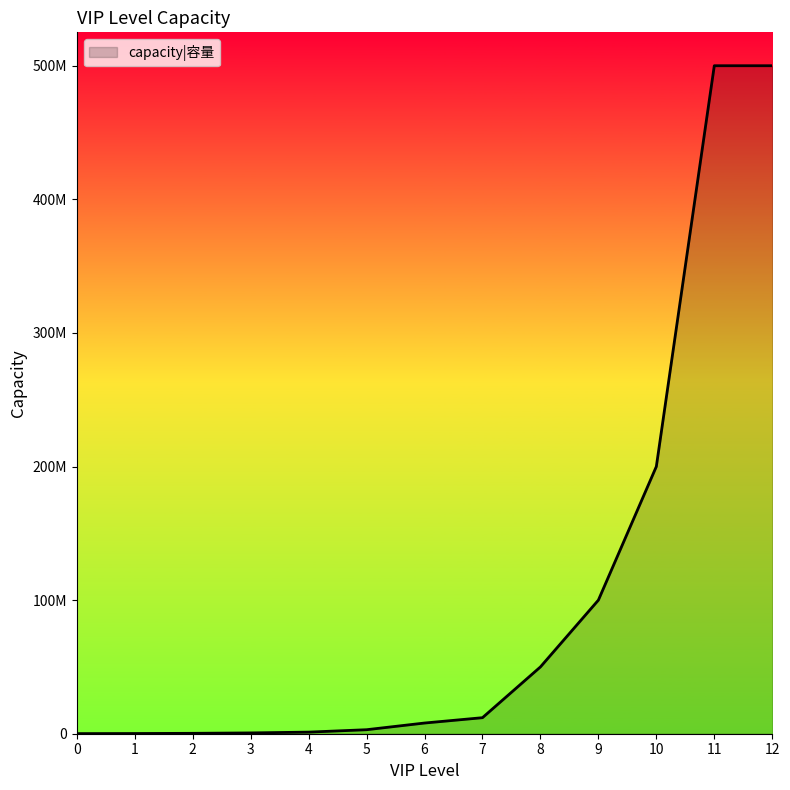

What is the greatest value displayed?

500000000